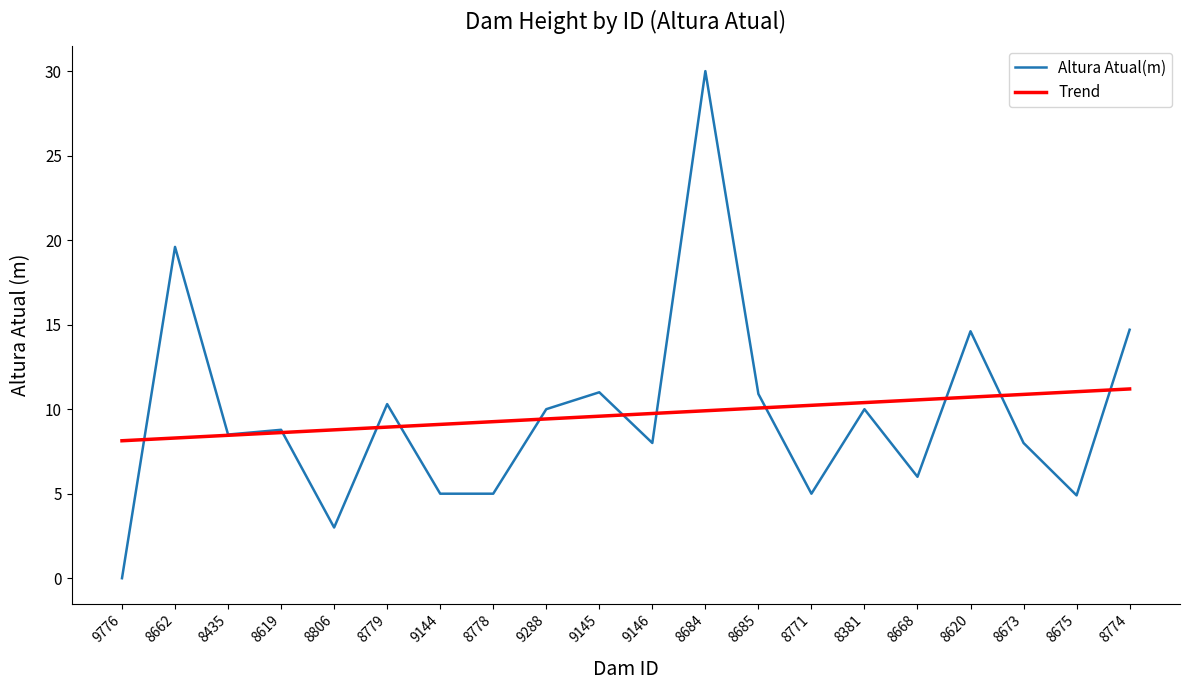

True or false: Trend has a value of 13.0 at 8806.

False